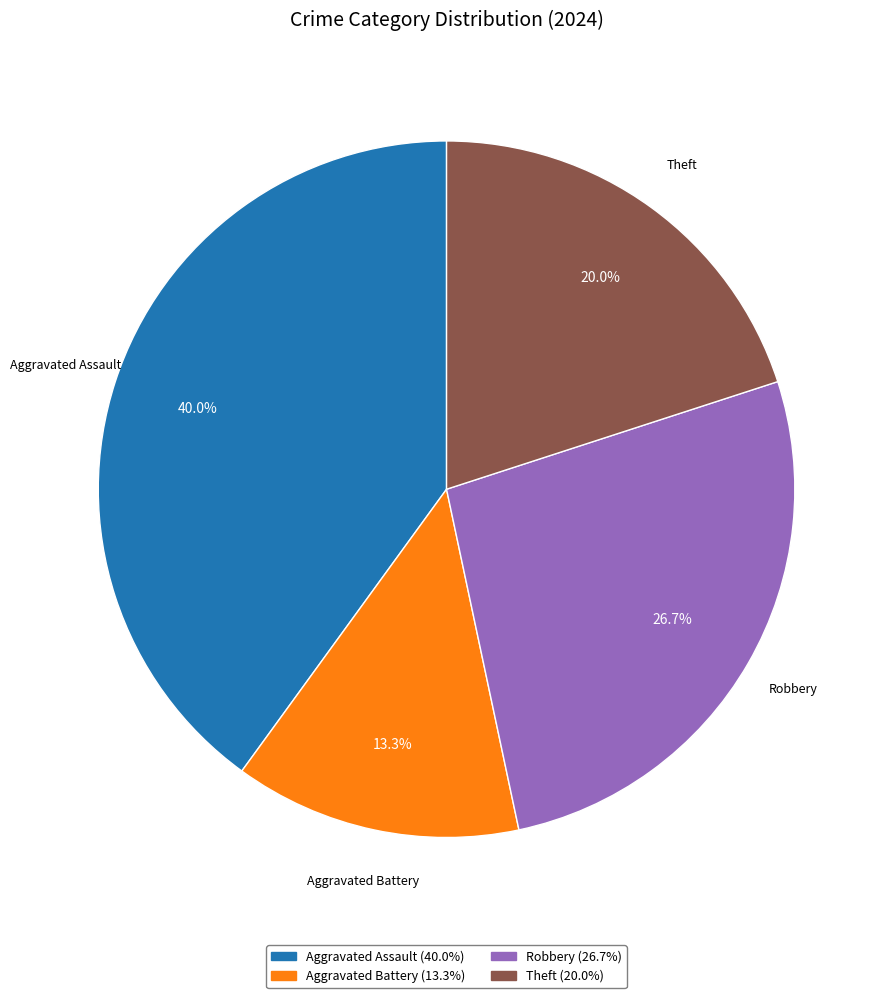

Does any single category account for the majority?

No